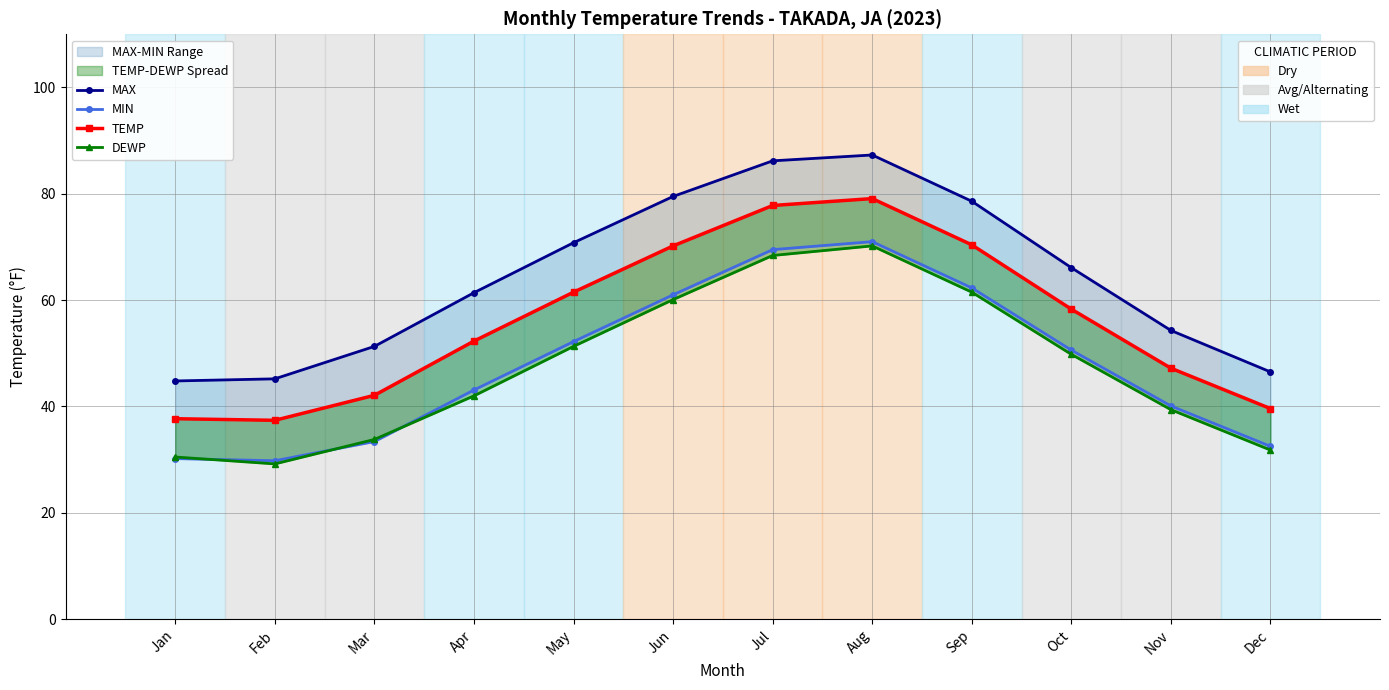

What is the sum of all MAX values?

772.0